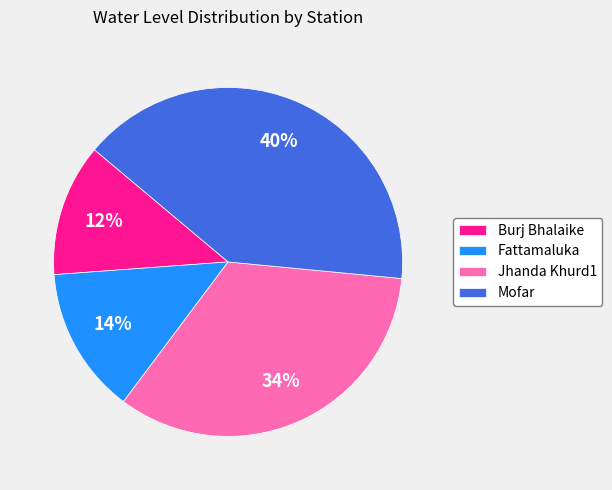

What percentage is the Burj Bhalaike slice, to the nearest percent?

12%